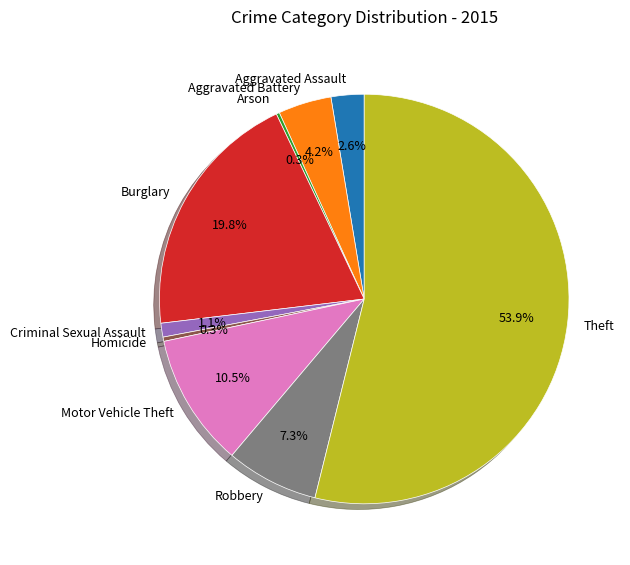

What is the majority slice?

Theft